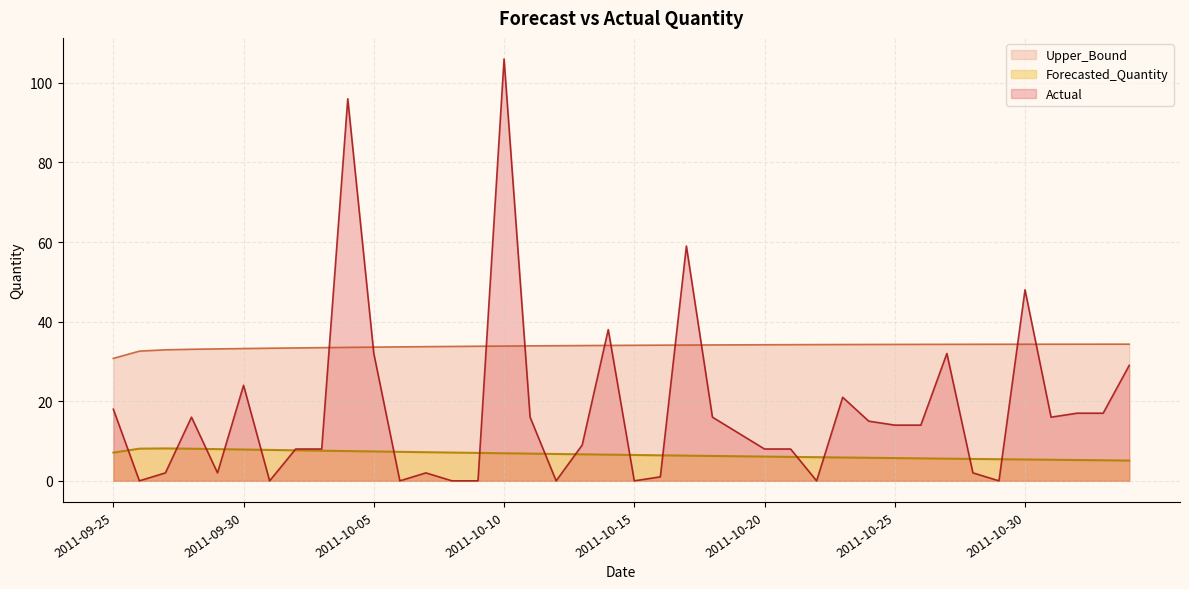

What are all the series names shown in the legend?

Upper_Bound, Forecasted_Quantity, Actual